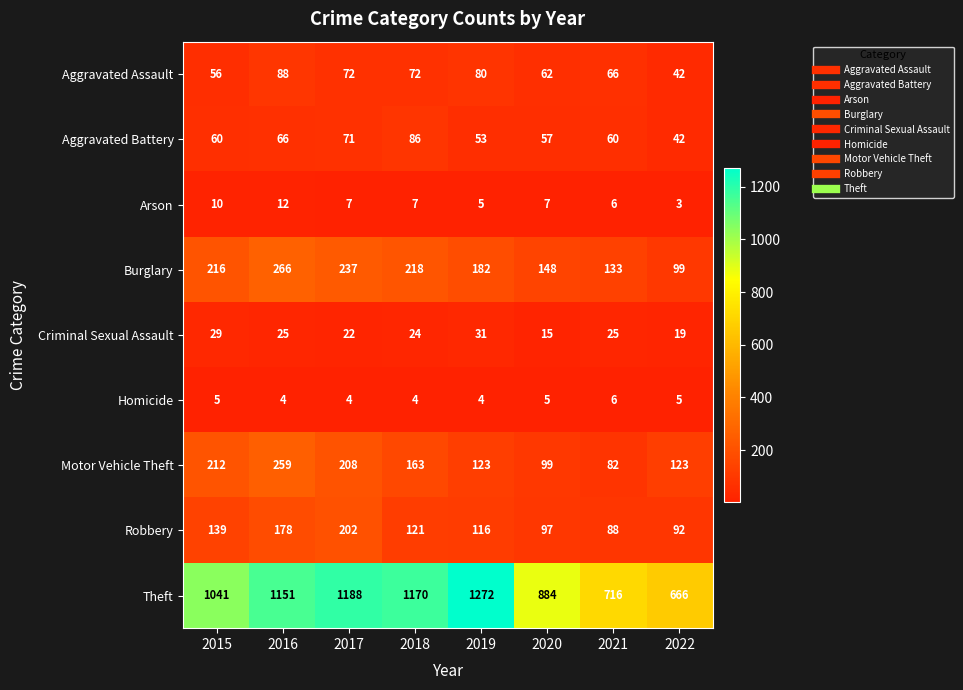

Which series has the largest range (max minus min)?

Theft